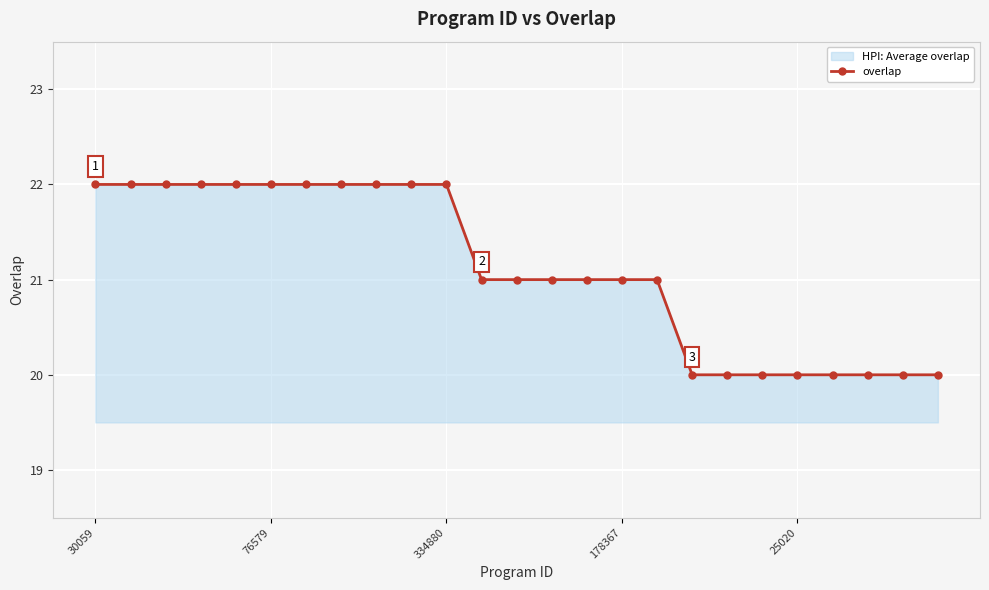

How many data points are above 21?

11